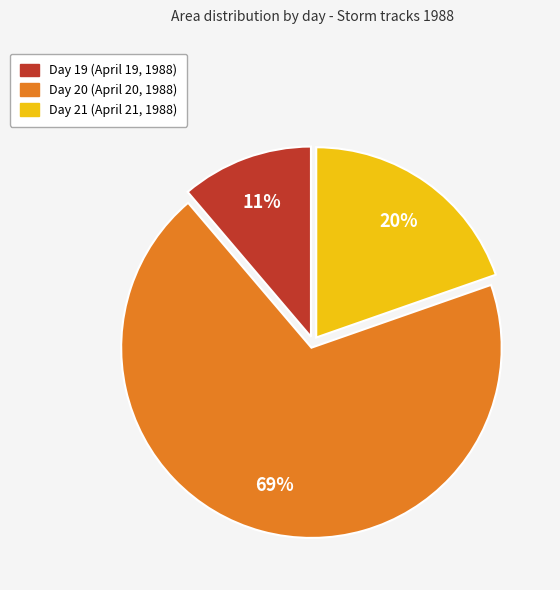

To the nearest percent, what is the difference between the largest and smallest slice percentages?

58%